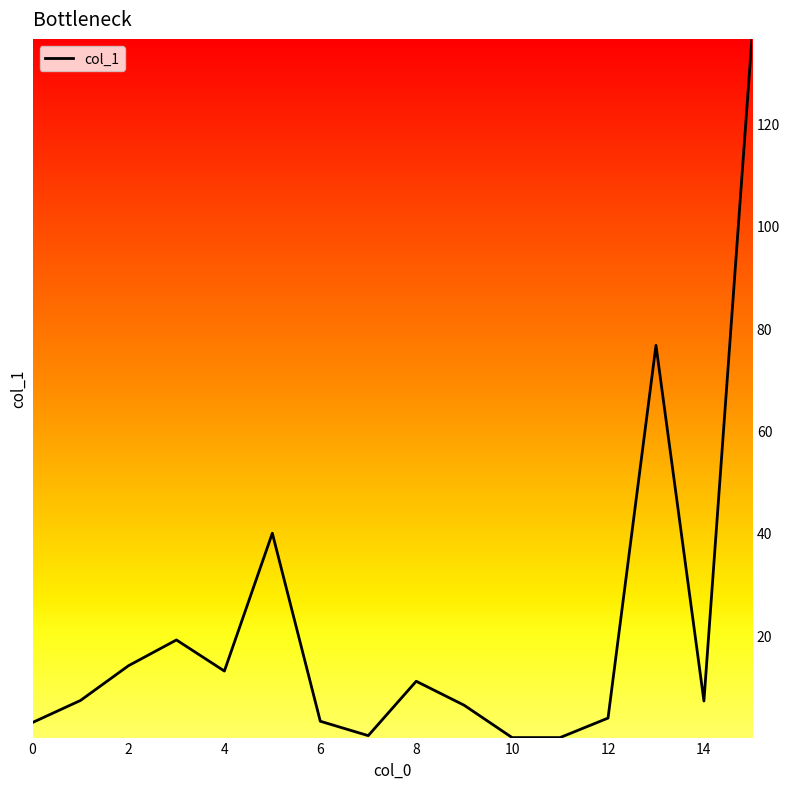

What is the difference between the maximum and minimum values?

136.5